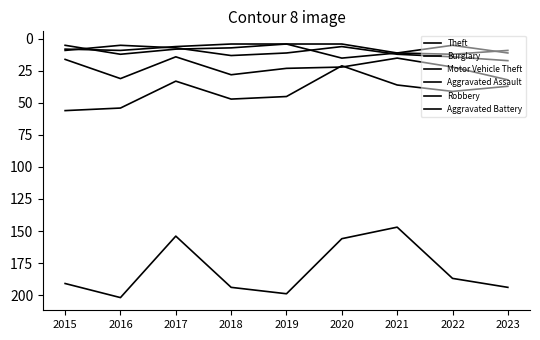

What is the maximum value shown in the chart?

202